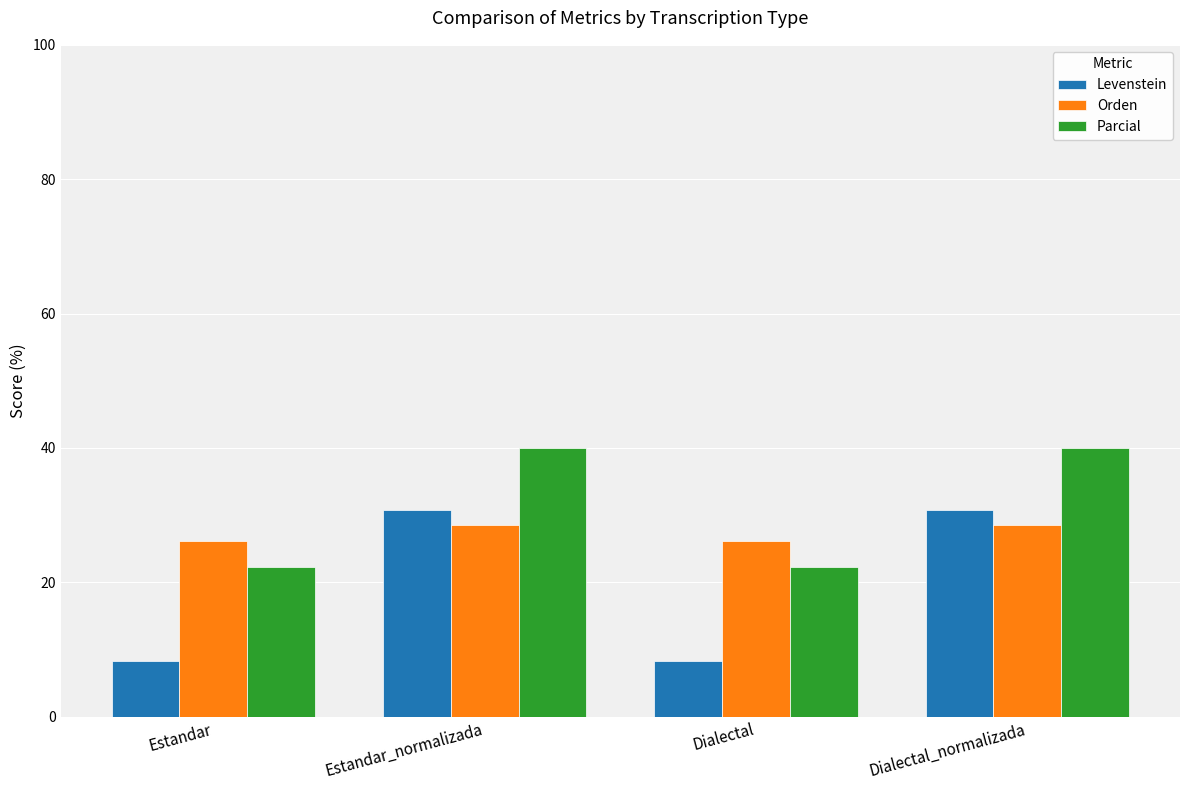

List the series in order of their overall mean, highest first.

Parcial, Orden, Levenstein